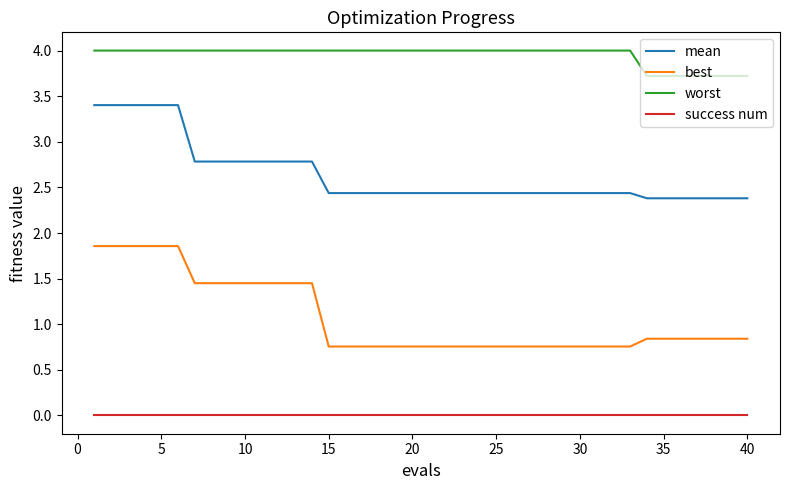

True or false: best and worst intersect in this chart.

False